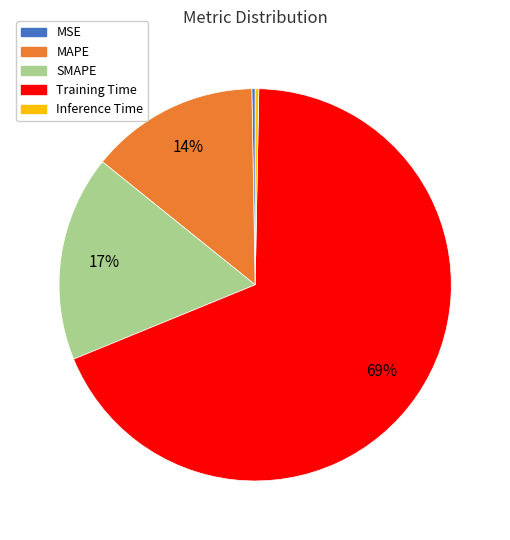

Do SMAPE and Training Time together represent more than half of the pie?

Yes